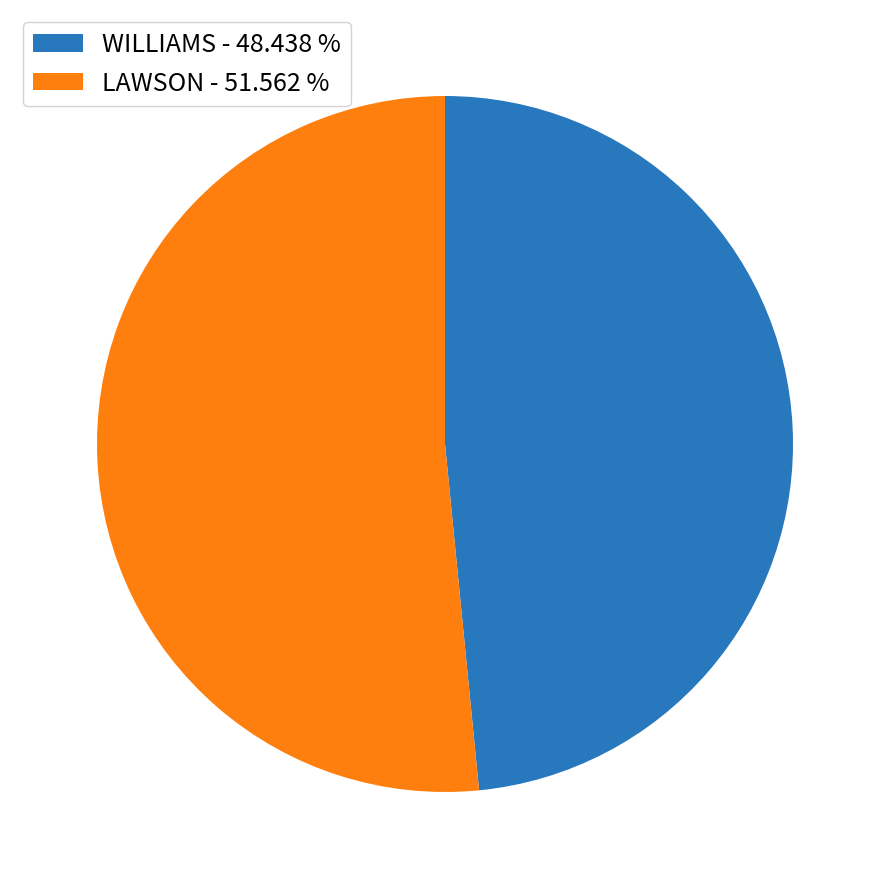

Which has a higher value, LAWSON or WILLIAMS?

LAWSON